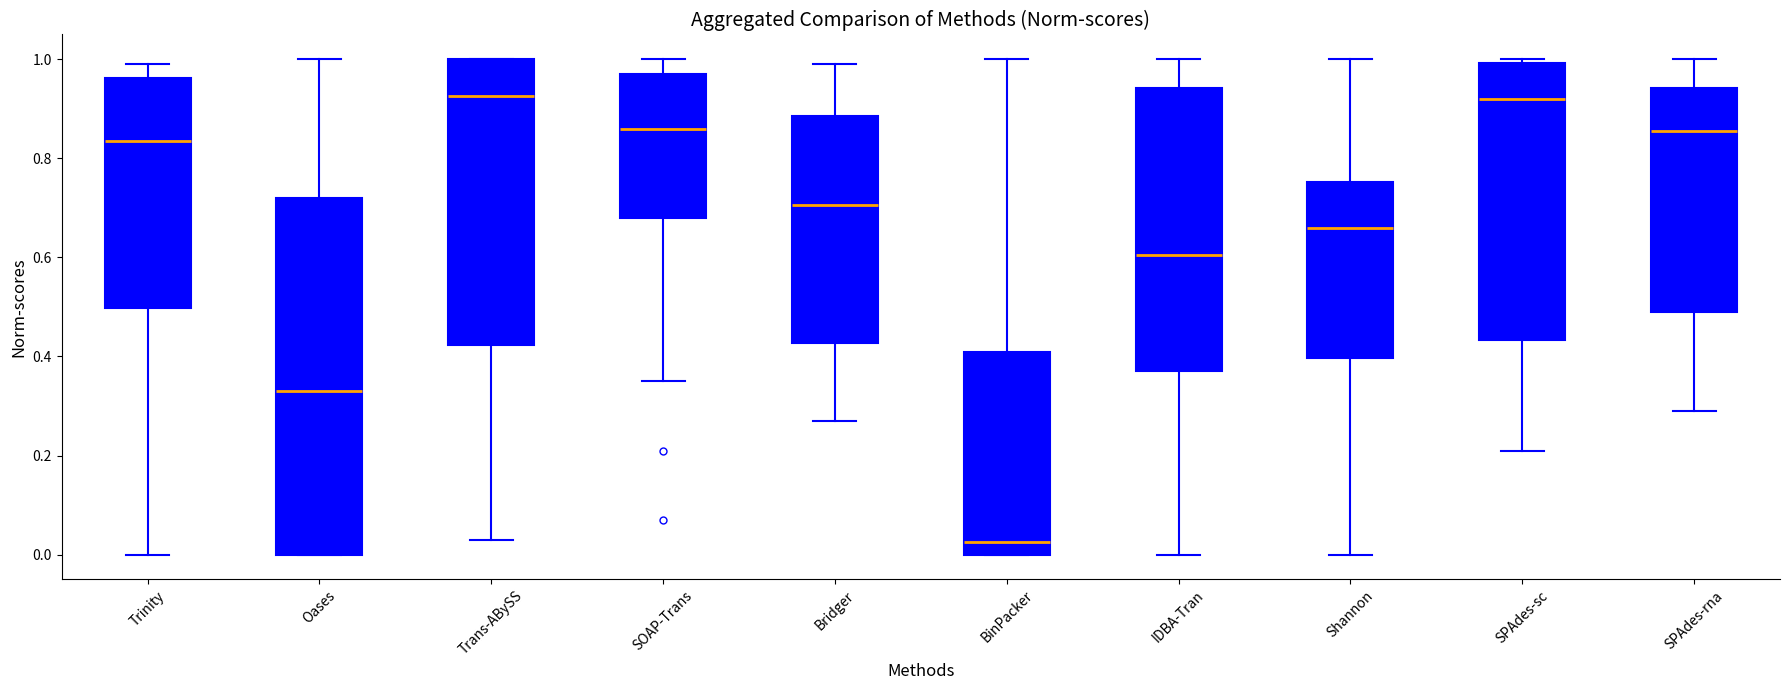

Reading left to right, read every box against the y-axis: the position of its median line, the range the box covers, and the ends of its whiskers. The values are not printed on the chart, so give them approximately, as read against the axis.

Trinity: median 0.84, box 0.50 to 0.96, whiskers 0.00 to 1.00
Oases: median 0.34, box 0.00 to 0.72, whiskers 0.00 to 1.00
Trans-ABySS: median 0.92, box 0.42 to 1.00, whiskers 0.04 to 1.00
SOAP-Trans: median 0.86, box 0.68 to 0.98, whiskers 0.36 to 1.00
Bridger: median 0.70, box 0.42 to 0.88, whiskers 0.28 to 1.00
BinPacker: median 0.02, box 0.00 to 0.42, whiskers 0.00 to 1.00
IDBA-Tran: median 0.60, box 0.38 to 0.94, whiskers 0.00 to 1.00
Shannon: median 0.66, box 0.40 to 0.76, whiskers 0.00 to 1.00
SPAdes-sc: median 0.92, box 0.44 to 1.00, whiskers 0.22 to 1.00 (just above the box's upper edge)
SPAdes-rna: median 0.86, box 0.50 to 0.94, whiskers 0.30 to 1.00